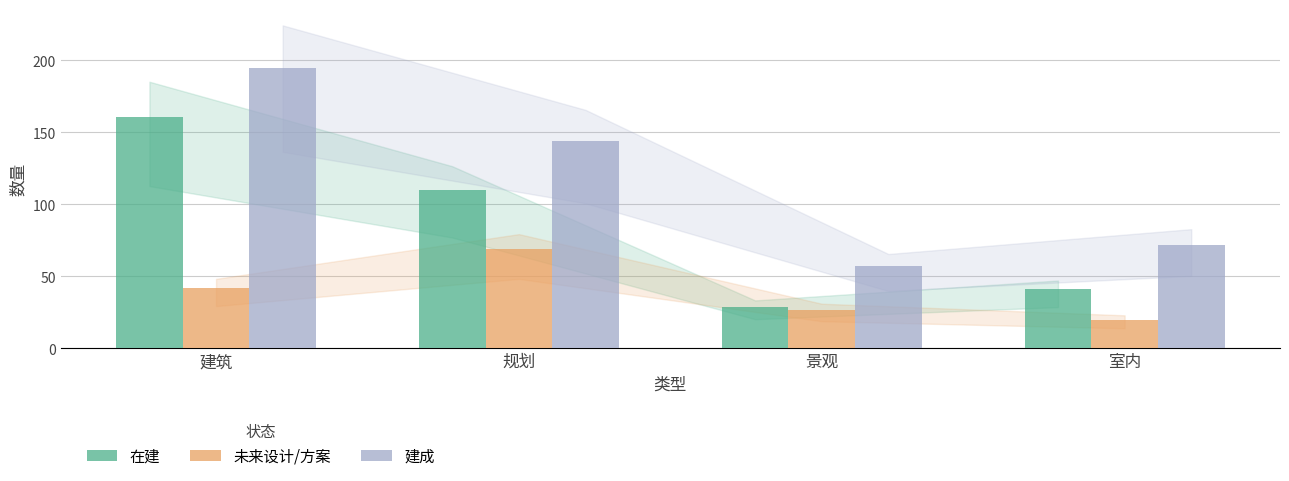

What position from the right is 建筑?

4